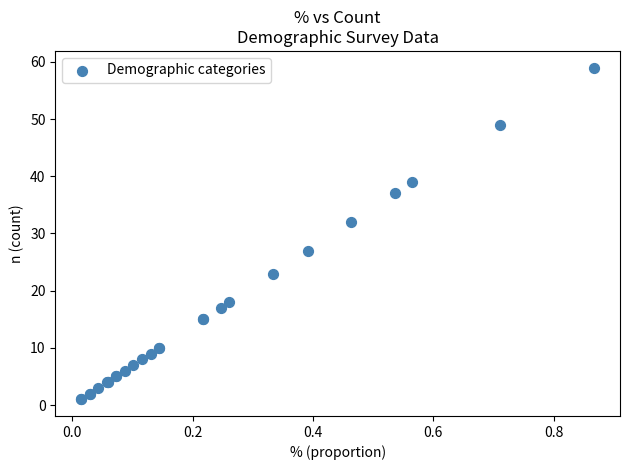

What Y value in the scatter plot is closest to 30?

32